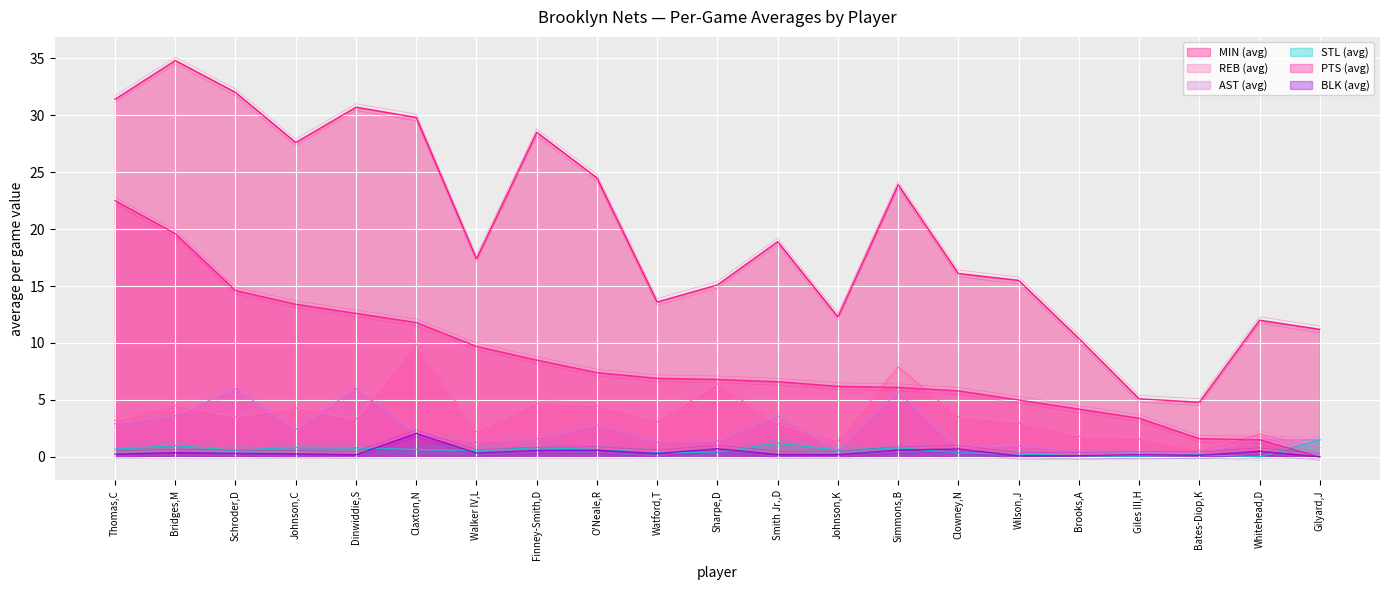

The value of AST (avg) at Finney-Smith,D is 1.6. True or false?

True